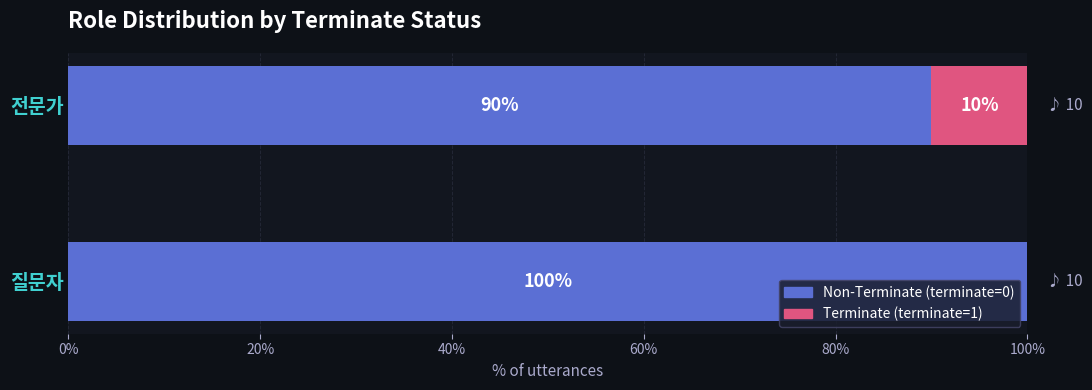

What is the total value across all series at 질문자?

100